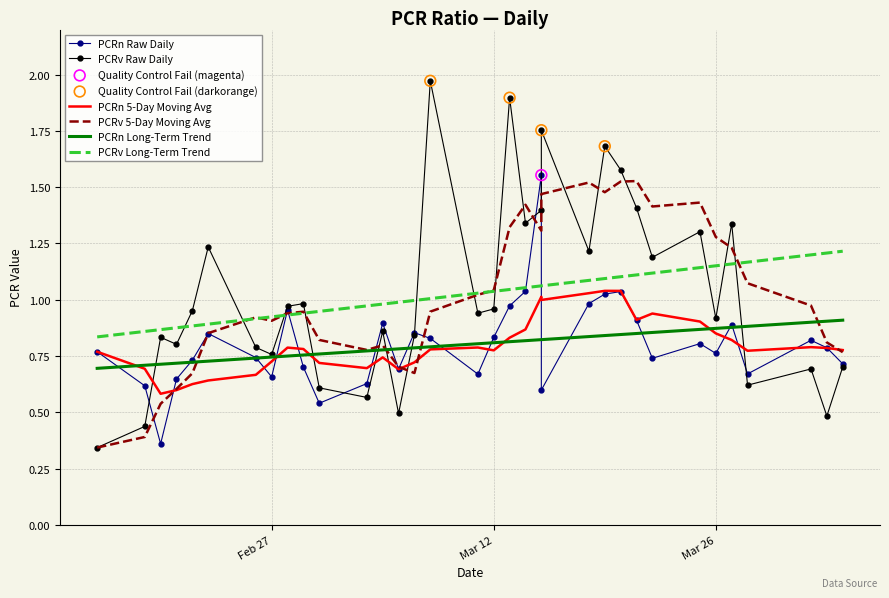

Which series has the largest total across all categories?

PCRv